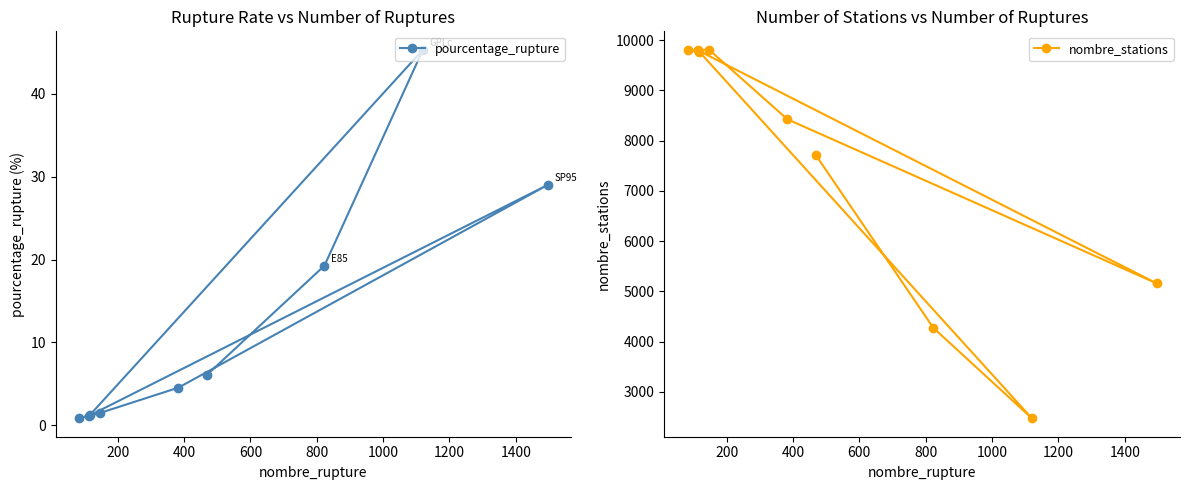

What is the highest value of the pourcentage_rupture series?

45.3